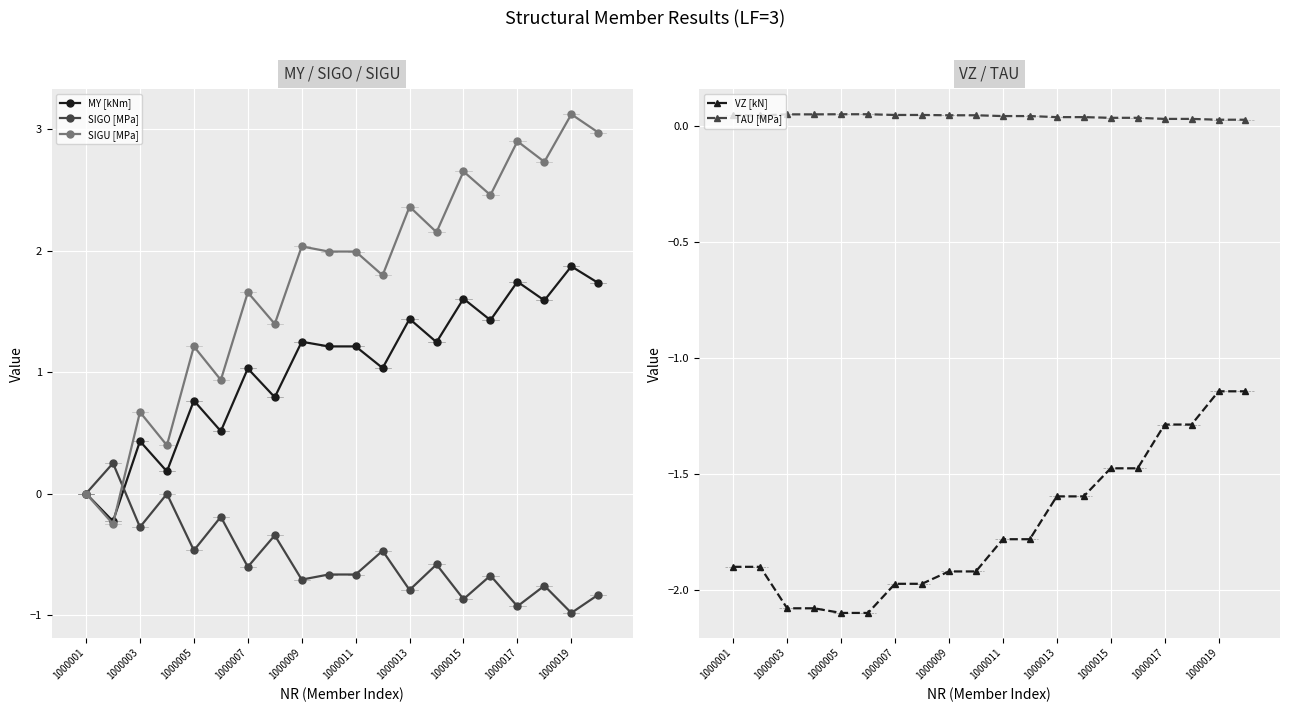

What is the difference between the maximum and minimum values in the MY [kNm] series?

2.1